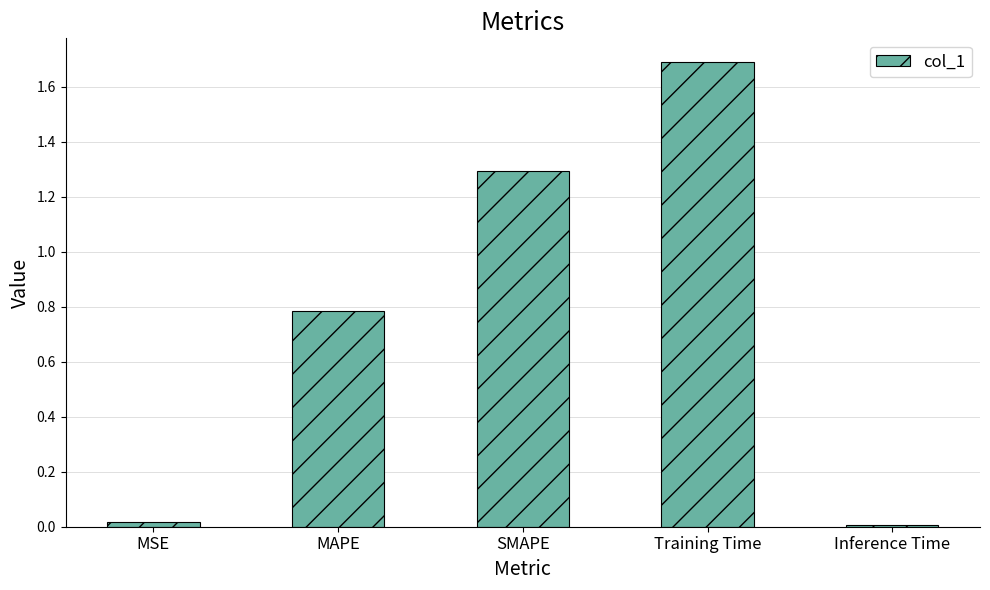

The value at Training Time is 1.1. True or false?

False